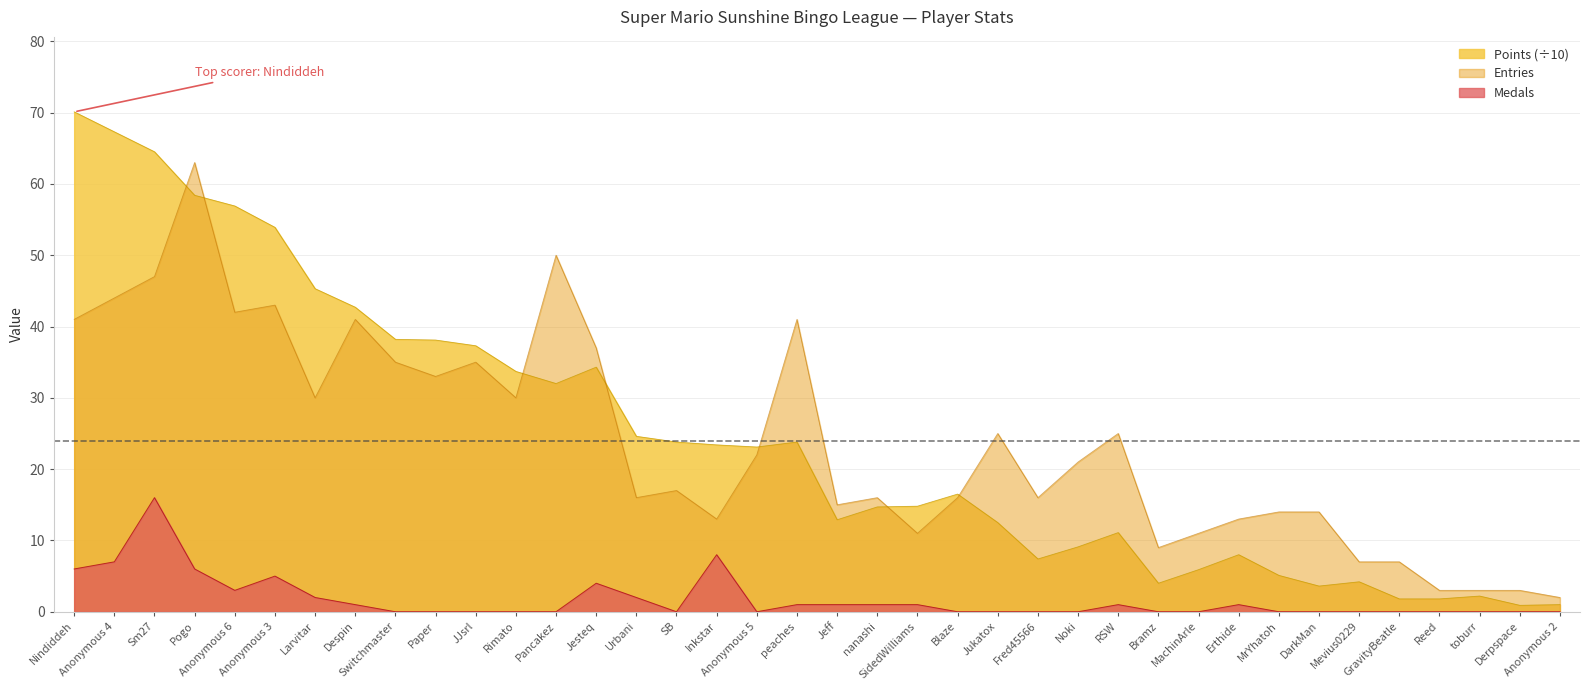

Reading left to right, list all the values displayed in this chart.

Entries: Nindiddeh=41.0	Anonymous 4=44.0	Sm27=47.0	Pogo=63.0	Anonymous 6=42.0	Anonymous 3=43.0	Larvitar=30.0	Despin=41.0	Switchmaster=35.0	Paper=33.0	JJsrl=35.0	Rimato=30.0	Pancakez=50.0	Jesteq=37.0	Urbani=16.0	SB=17.0	Inkstar=13.0	Anonymous 5=22.0	peaches=41.0	Jeff=15.0	nanashi=16.0	SidedWilliams=11.0	Blaze=16.0	Jukatox=25.0	Fred45566=16.0	Noki=21.0	RSW=25.0	Bramz=9.0	MachinArle=11.0	Erthide=13.0	MrYhatoh=14.0	DarkMan=14.0	Mevius0229=7.0	GravityBeatle=7.0	Reed=3.0	toburr=3.0	Derpspace=3.0	Anonymous 2=2.0
Points: Nindiddeh=70.1	Anonymous 4=67.3	Sm27=64.5	Pogo=58.4	Anonymous 6=56.9	Anonymous 3=53.9	Larvitar=45.3	Despin=42.7	Switchmaster=38.2	Paper=38.1	JJsrl=37.3	Rimato=33.7	Pancakez=32.0	Jesteq=34.3	Urbani=24.6	SB=23.8	Inkstar=23.4	Anonymous 5=23.1	peaches=23.8	Jeff=12.9	nanashi=14.7	SidedWilliams=14.8	Blaze=16.5	Jukatox=12.5	Fred45566=7.4	Noki=9.1	RSW=11.1	Bramz=4.0	MachinArle=5.9	Erthide=8.0	MrYhatoh=5.1	DarkMan=3.6	Mevius0229=4.2	GravityBeatle=1.8	Reed=1.8	toburr=2.2	Derpspace=0.9	Anonymous 2=1.0
Medals: Nindiddeh=6.0	Anonymous 4=7.0	Sm27=16.0	Pogo=6.0	Anonymous 6=3.0	Anonymous 3=5.0	Larvitar=2.0	Despin=1.0	Switchmaster=0.0	Paper=0.0	JJsrl=0.0	Rimato=0.0	Pancakez=0.0	Jesteq=4.0	Urbani=2.0	SB=0.0	Inkstar=8.0	Anonymous 5=0.0	peaches=1.0	Jeff=1.0	nanashi=1.0	SidedWilliams=1.0	Blaze=0.0	Jukatox=0.0	Fred45566=0.0	Noki=0.0	RSW=1.0	Bramz=0.0	MachinArle=0.0	Erthide=1.0	MrYhatoh=0.0	DarkMan=0.0	Mevius0229=0.0	GravityBeatle=0.0	Reed=0.0	toburr=0.0	Derpspace=0.0	Anonymous 2=0.0